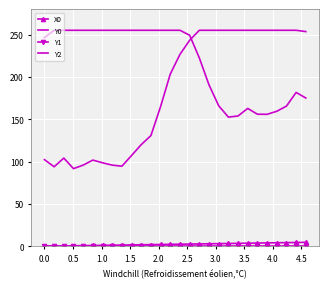

How many data points in X0 are above 2?

16